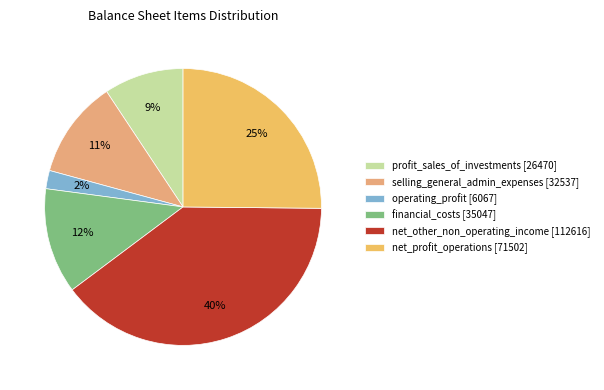

Which category has the smallest portion of the pie?

operating_profit [6067]